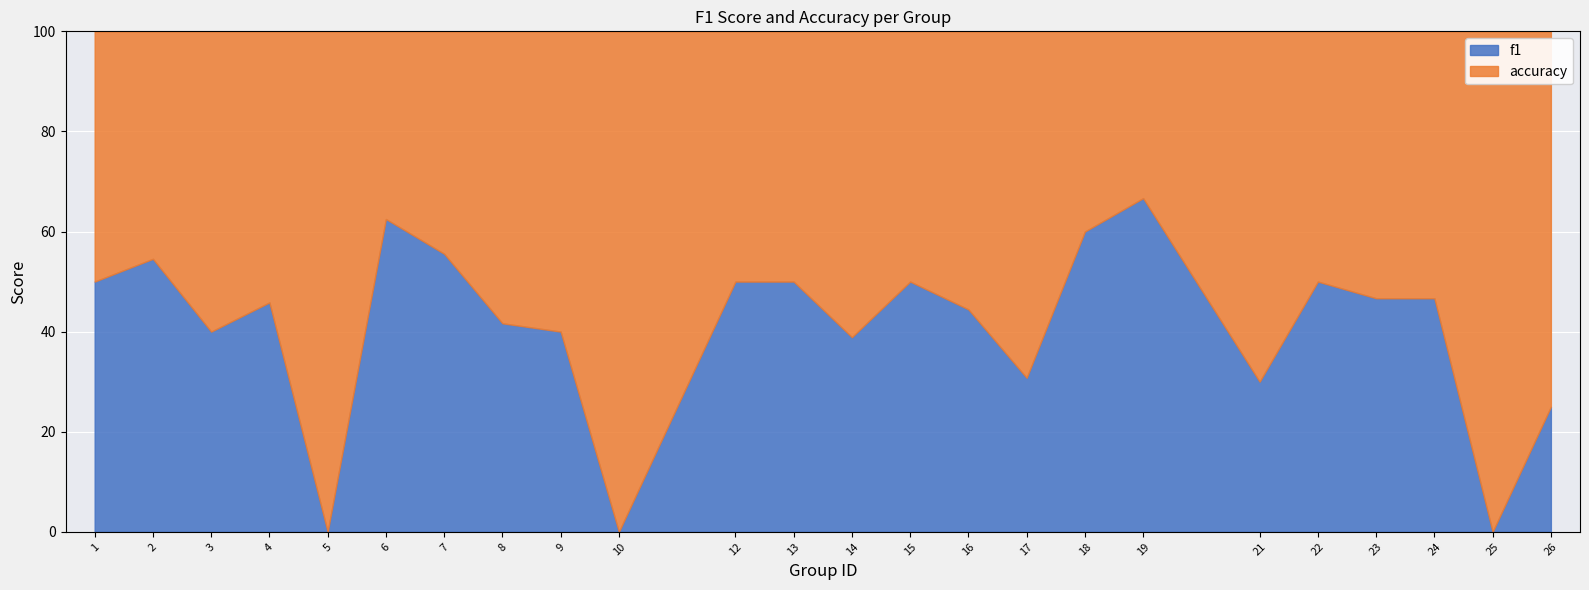

At which category is the sum across all series the highest?

19